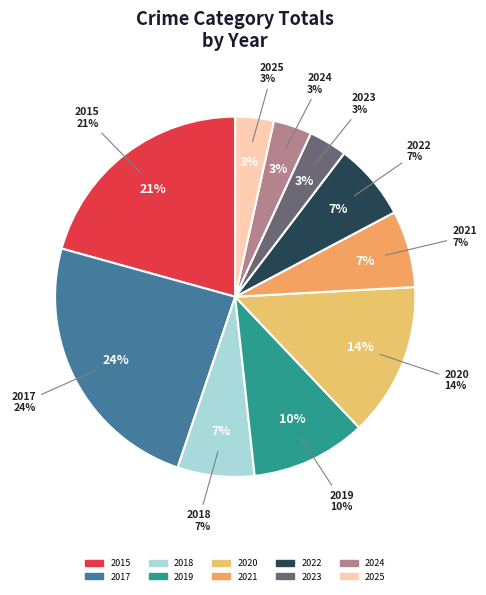

What is the total percentage of 2020 and 2022?

20.7%